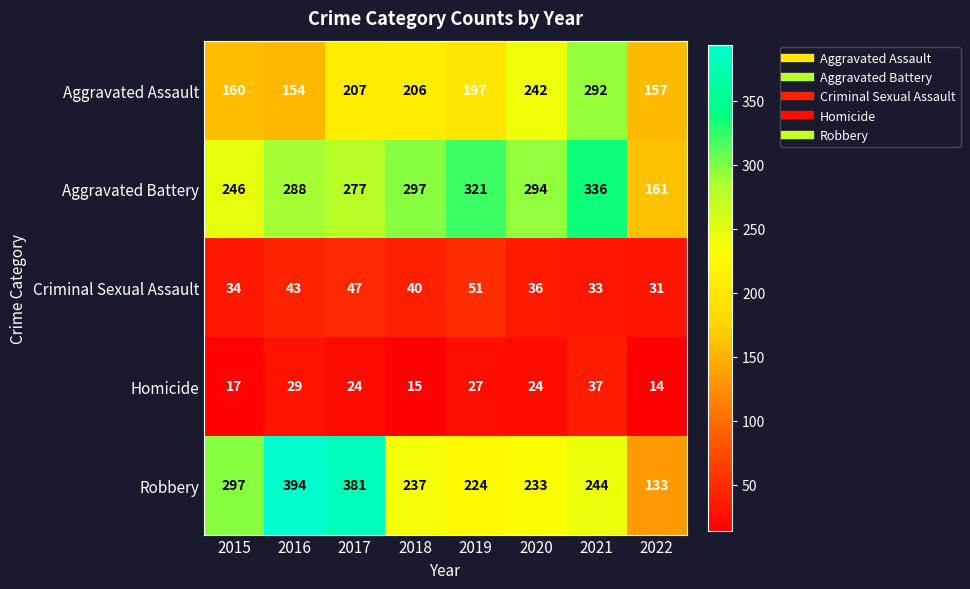

At which label does Homicide first exceed 24?

2016